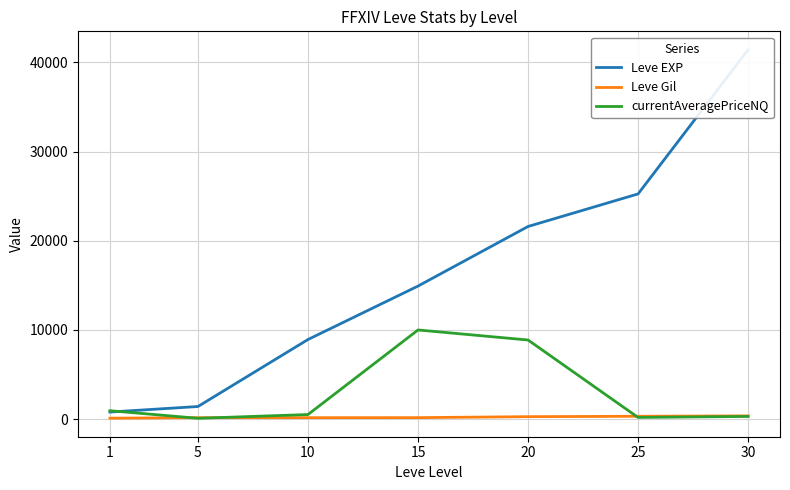

True or false: Leve Gil and Leve EXP intersect in this chart.

False